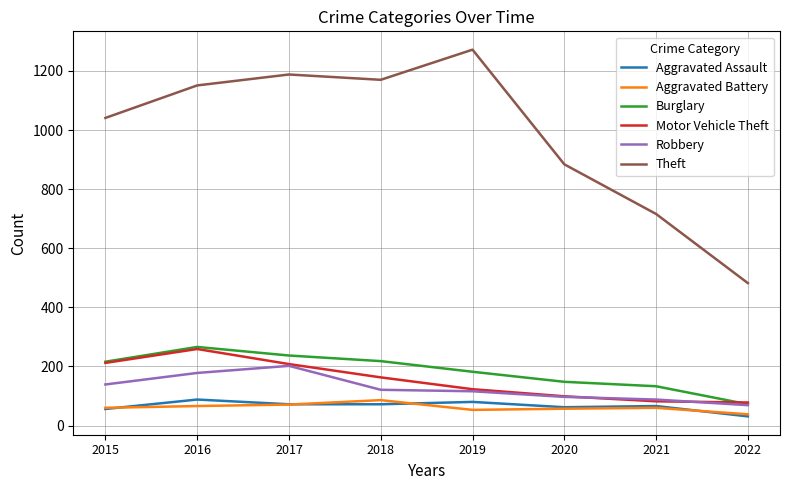

What is the average value of the Theft series?

988